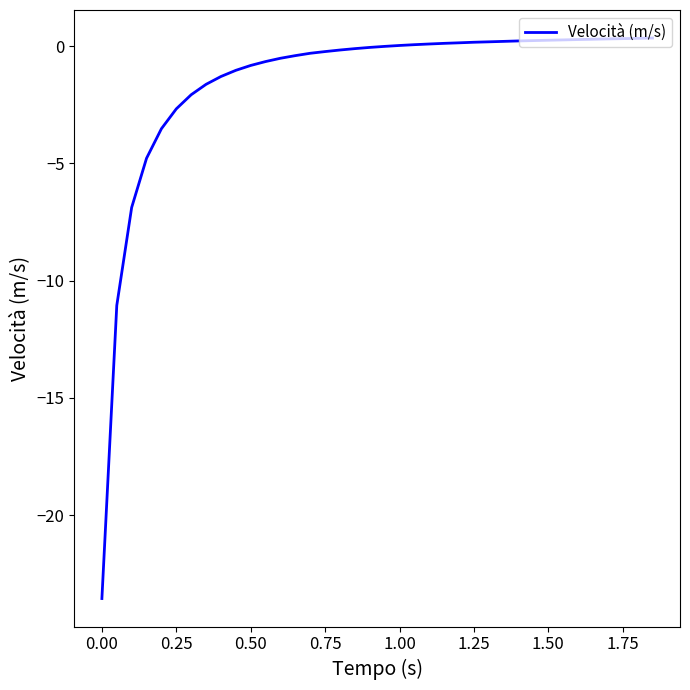

What is the minimum value shown in the chart?

-23.6